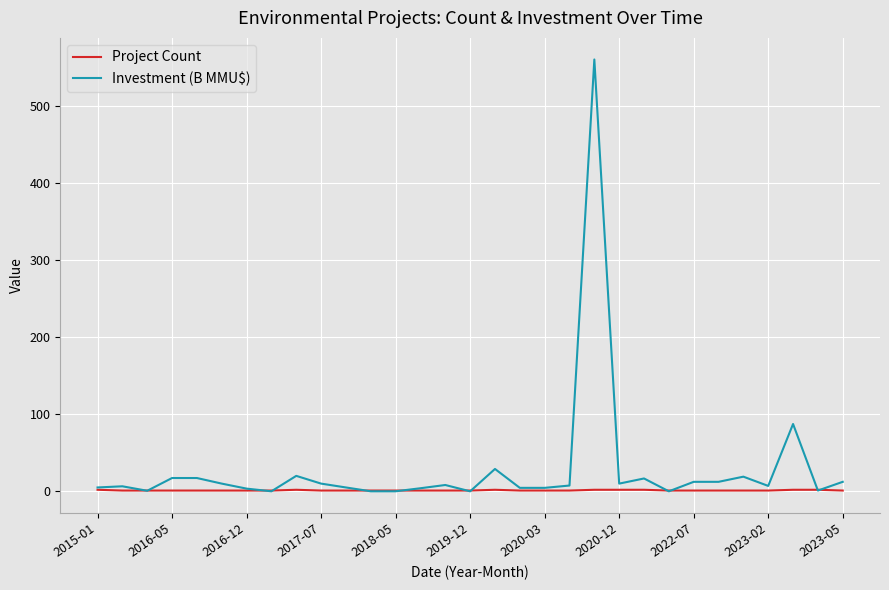

Which series has the largest total across all categories?

Investment (B MMU$)